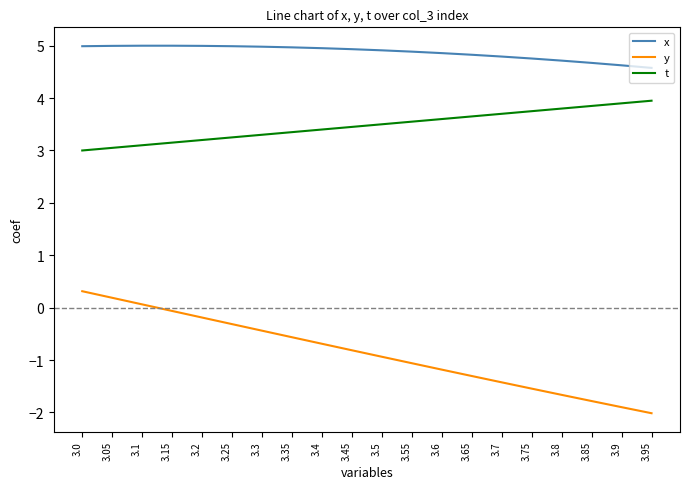

List the series in order of their peak value, lowest first.

y, t, x